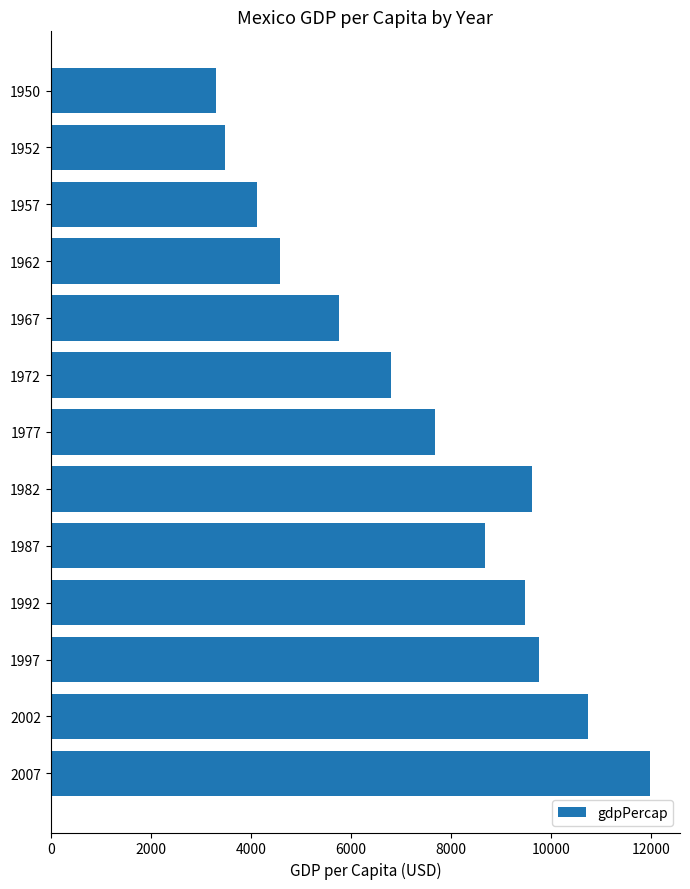

Does the chart contain any negative values?

No